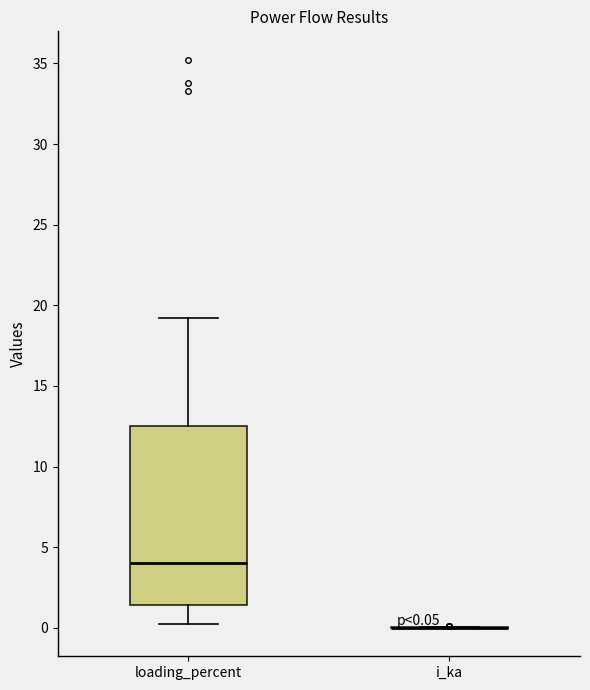

Which box is the tallest, from its lower edge to its upper edge?

loading_percent